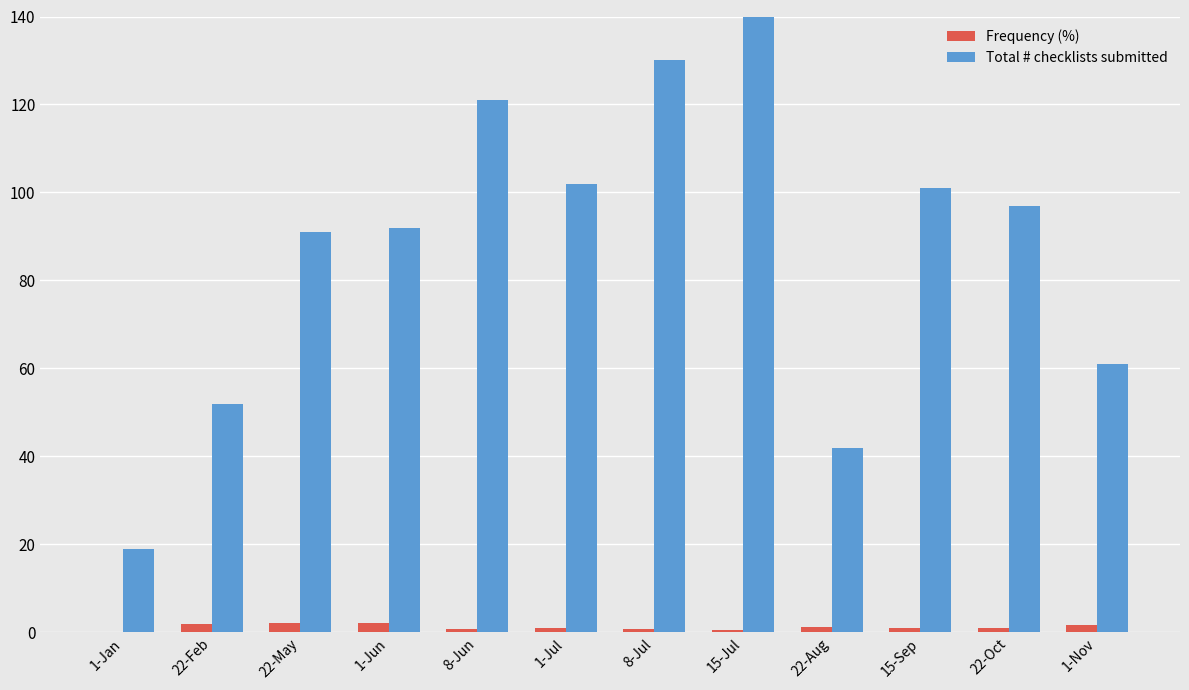

Where does the Total # checklists submitted series first go above 97?

8-Jun